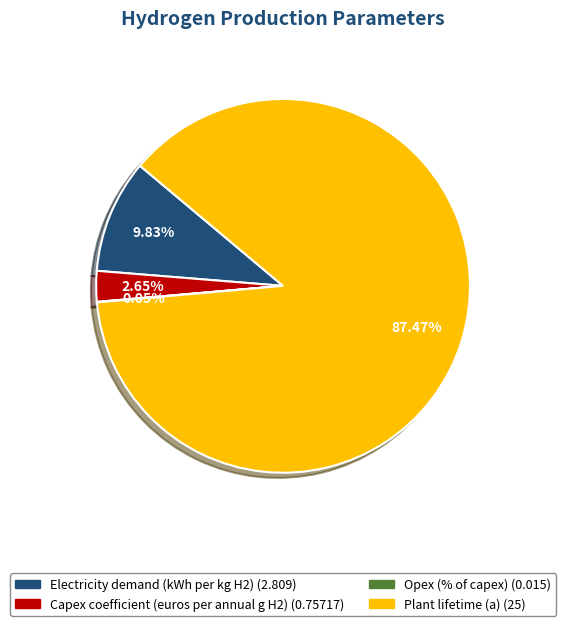

Which slice represents more than half of the pie?

Plant lifetime (a)